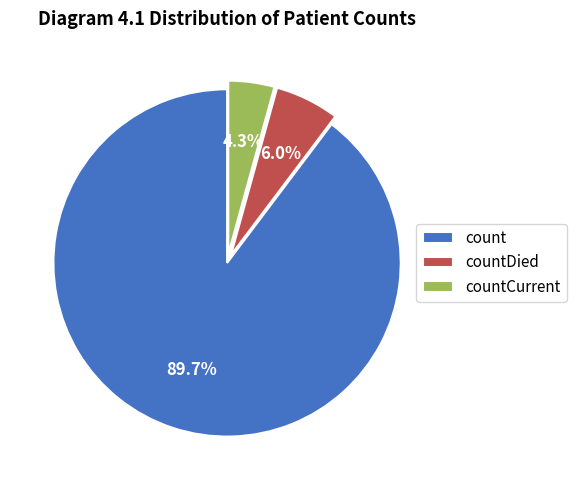

The count slice represents 77% of the pie. True or false?

False